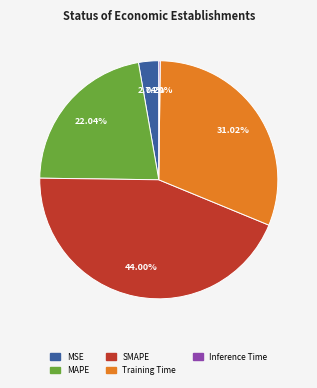

What is the largest slice in the pie chart?

SMAPE